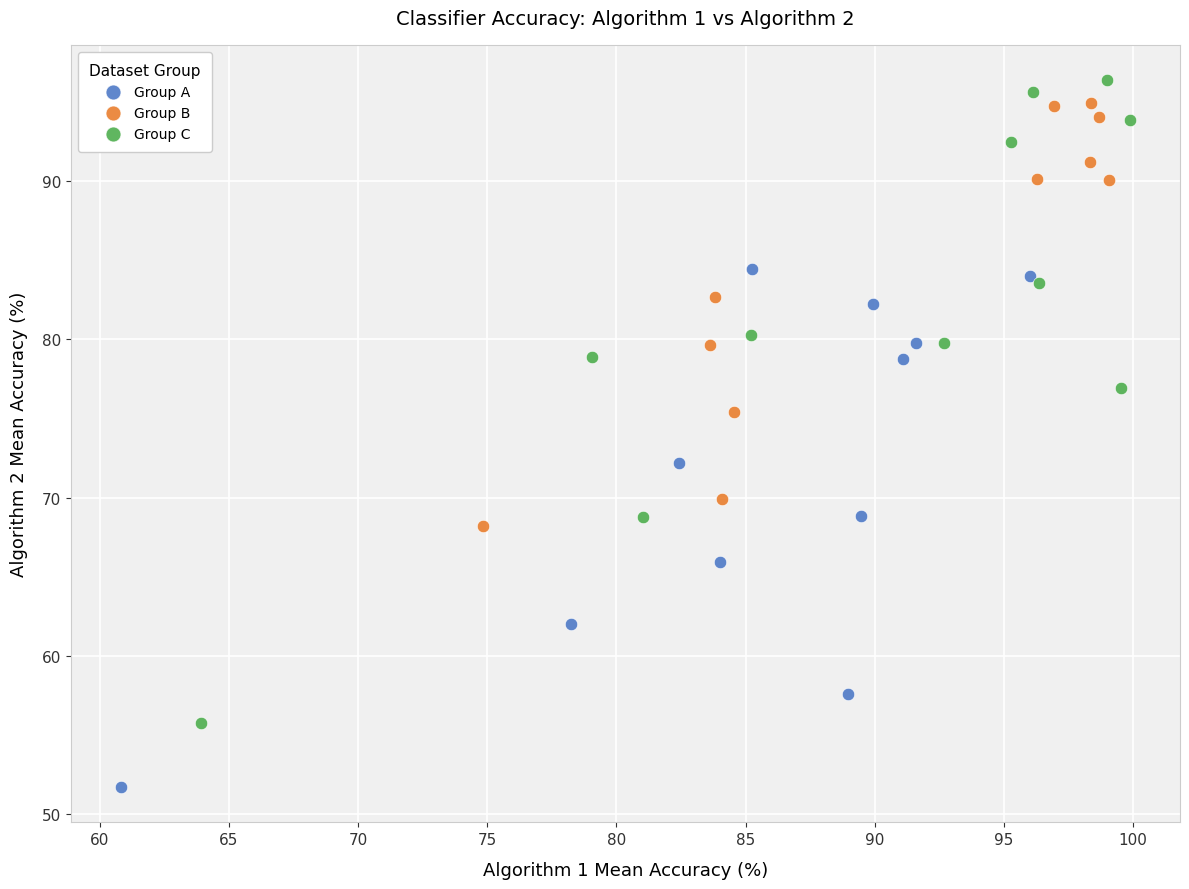

What are all the series names shown in the legend?

Group A, Group B, Group C